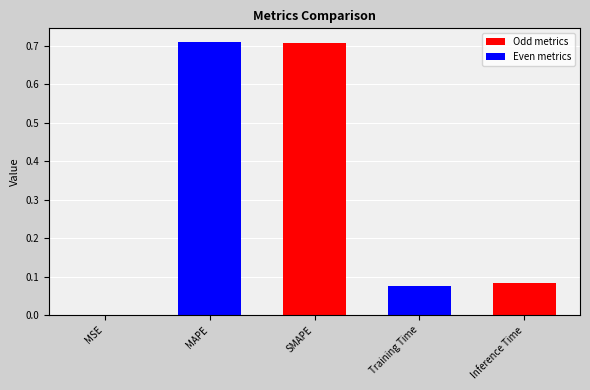

Between MAPE and Training Time, which is larger?

MAPE